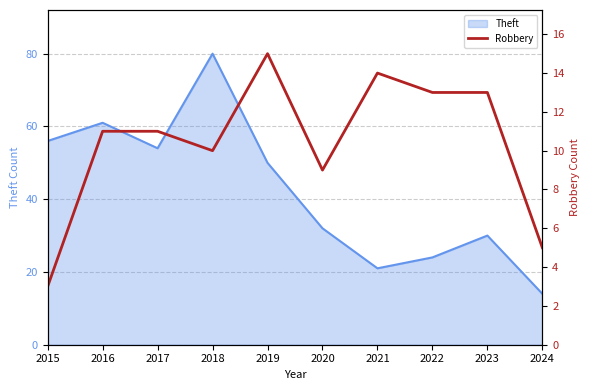

True or false: there are more than 1 points higher than both neighbors.

True